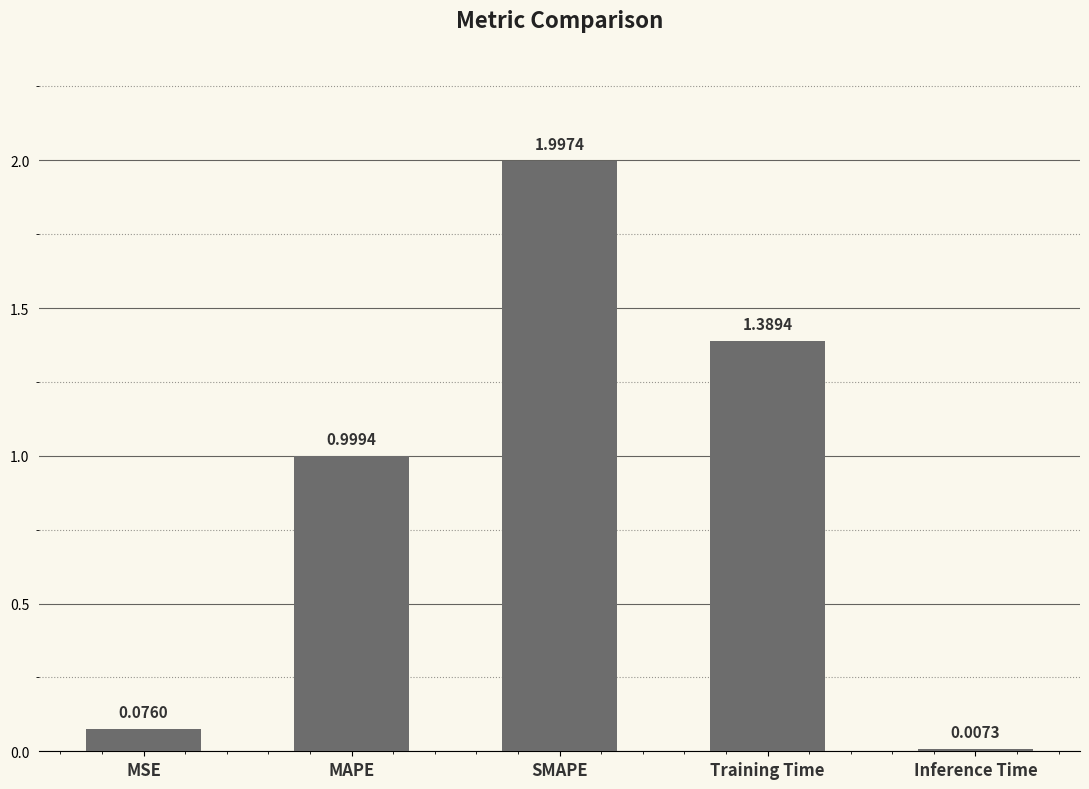

Between Inference Time and SMAPE, which is larger?

SMAPE